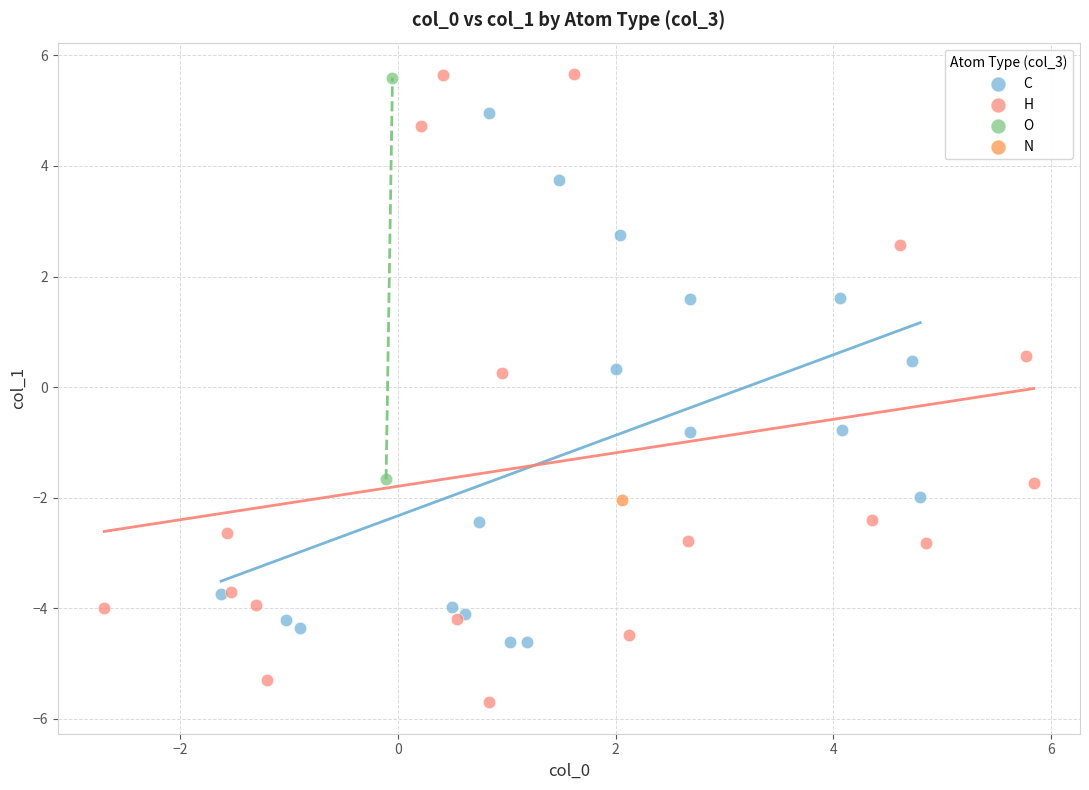

What are all the series names shown in the legend?

C, H, O, N